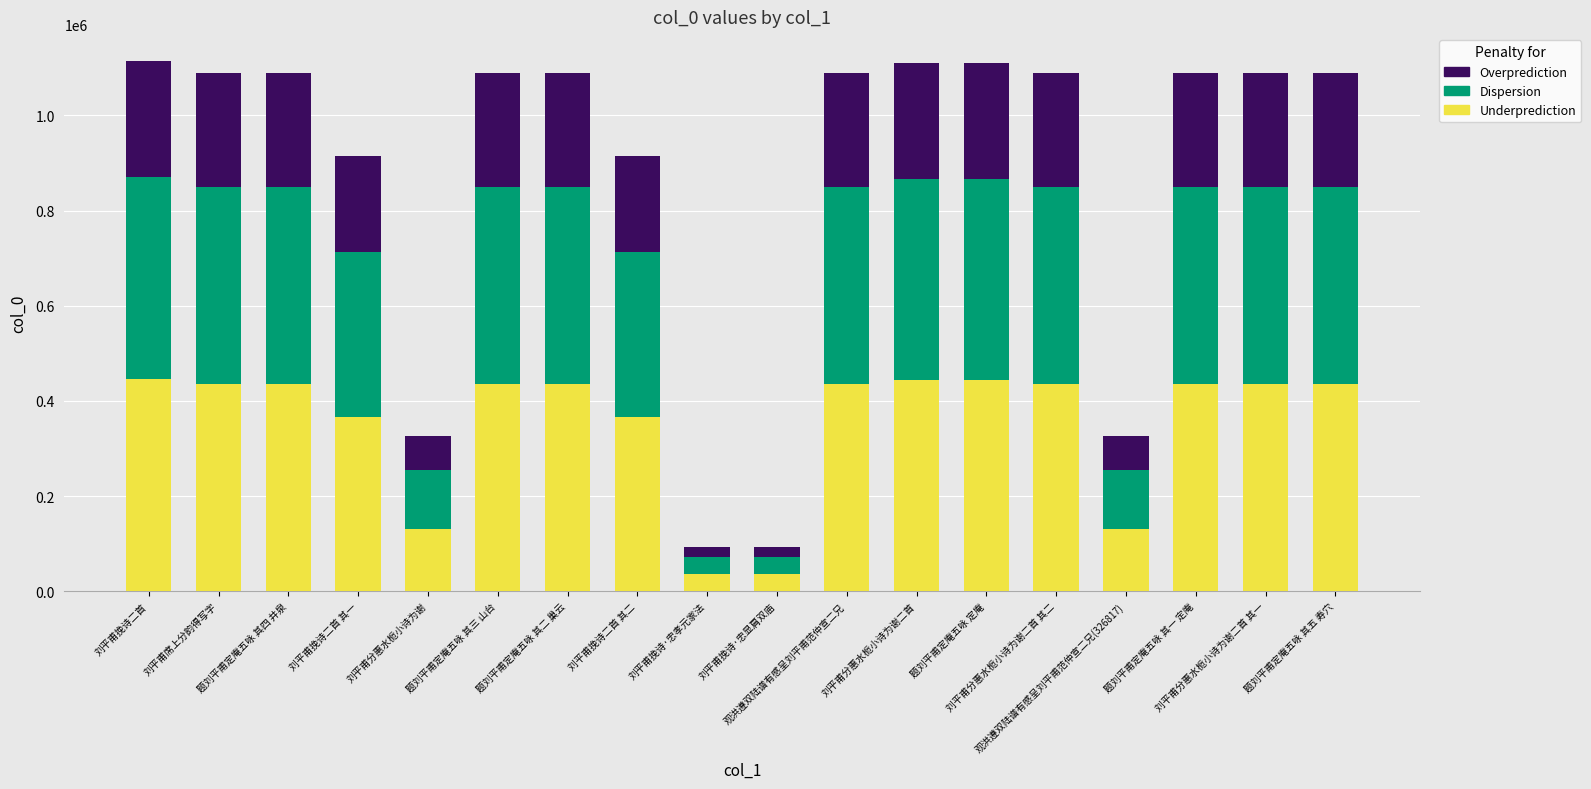

What is the minimum value for Underprediction?

37111.2